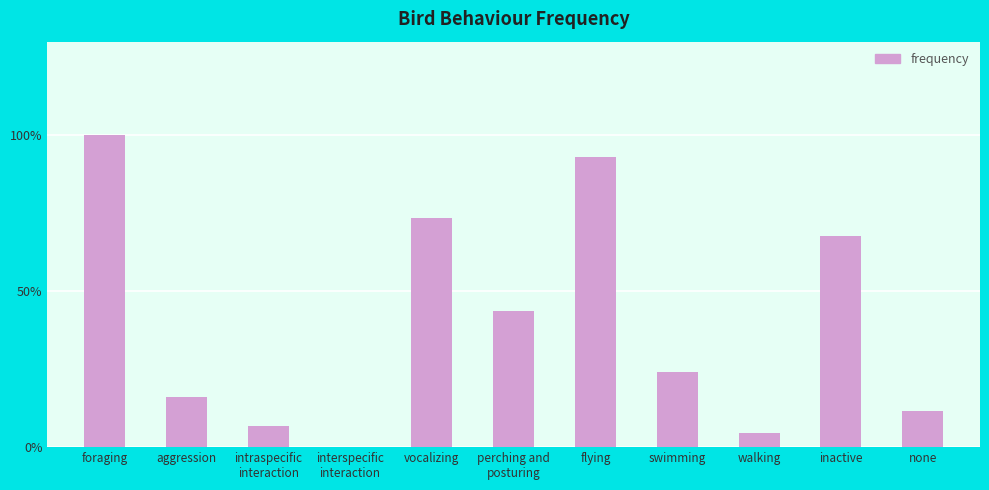

How many values are above zero?

10